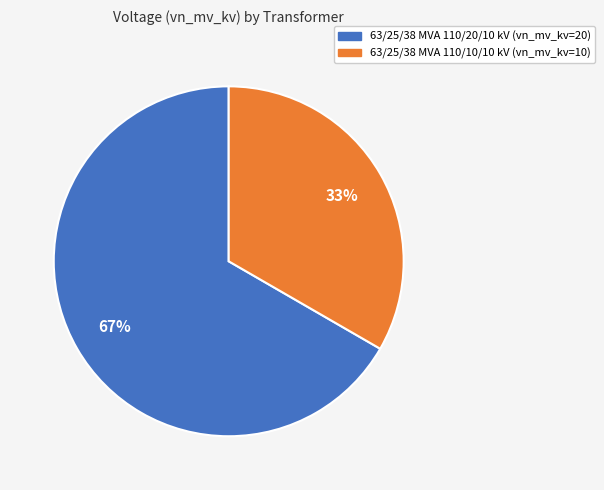

How many slices are in this pie chart?

2